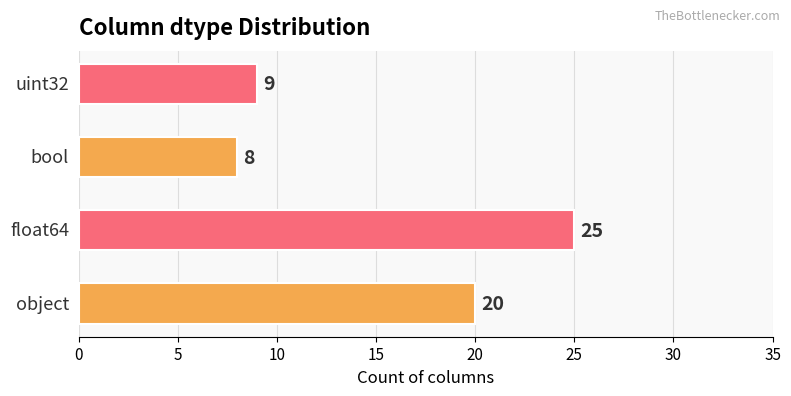

How many categories are shown in the chart?

4